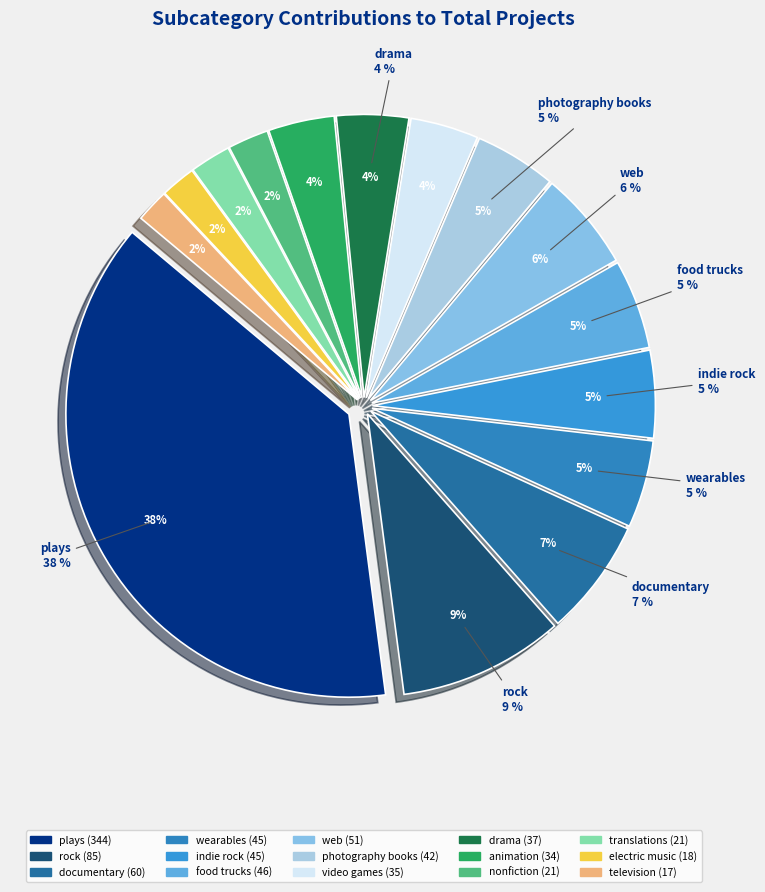

How many slices are in this pie chart?

15